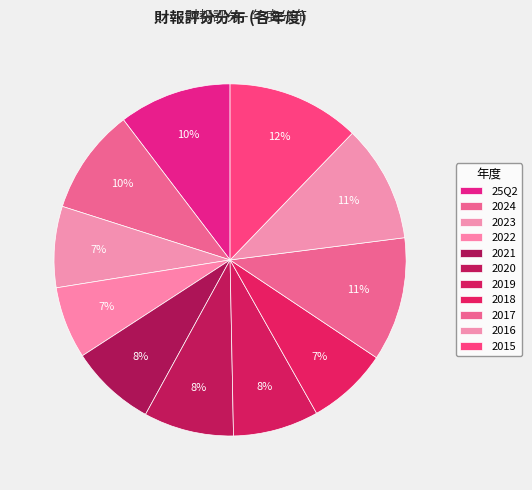

How many slices are in this pie chart?

11